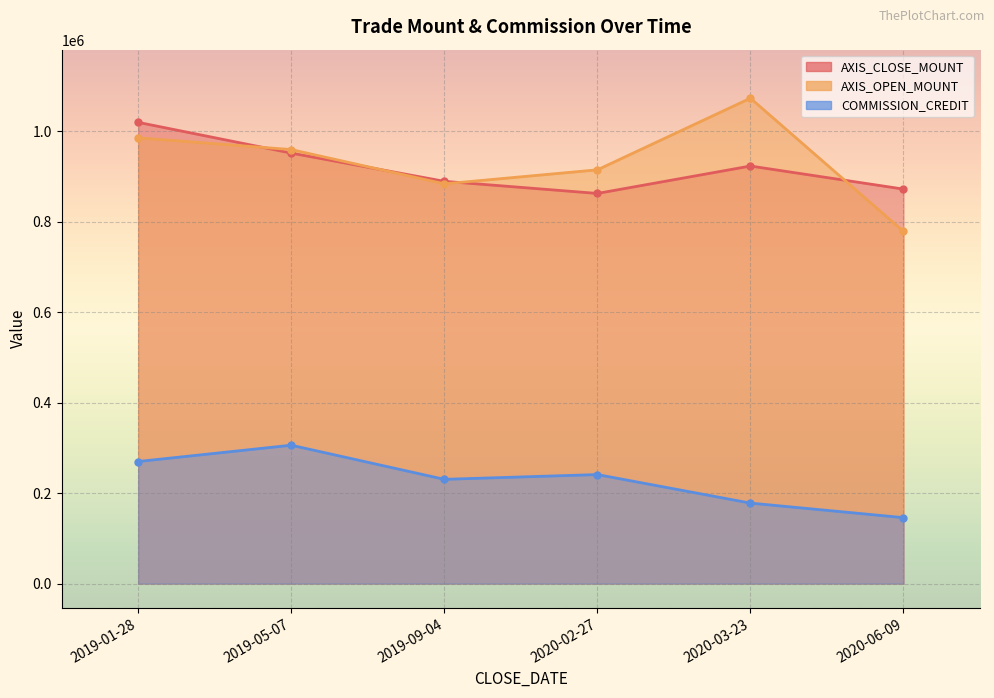

Is it true that AXIS_OPEN_MOUNT equals 1703669.0 at 2020-03-23?

False